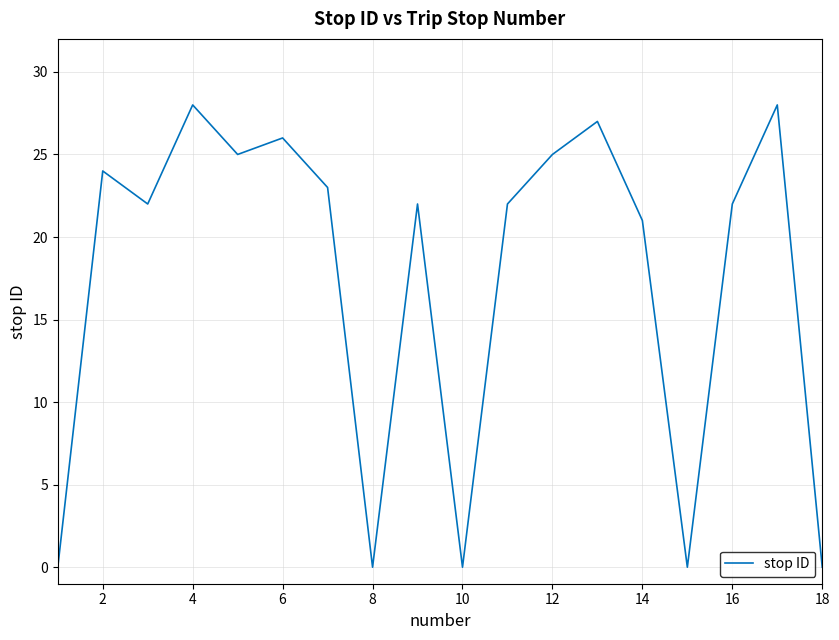

What is the maximum value shown in the chart?

28